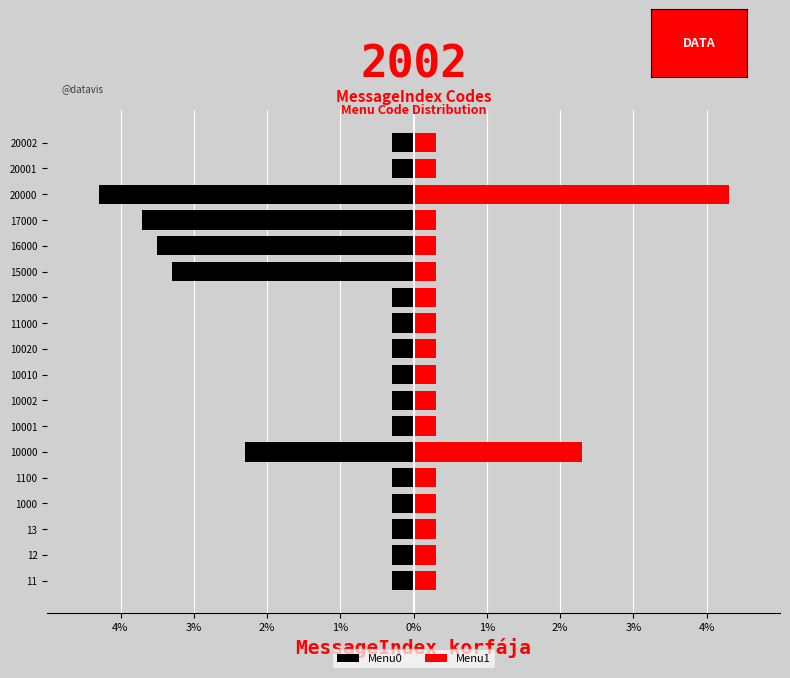

What are all the series names shown in the legend?

Menu0, Menu1